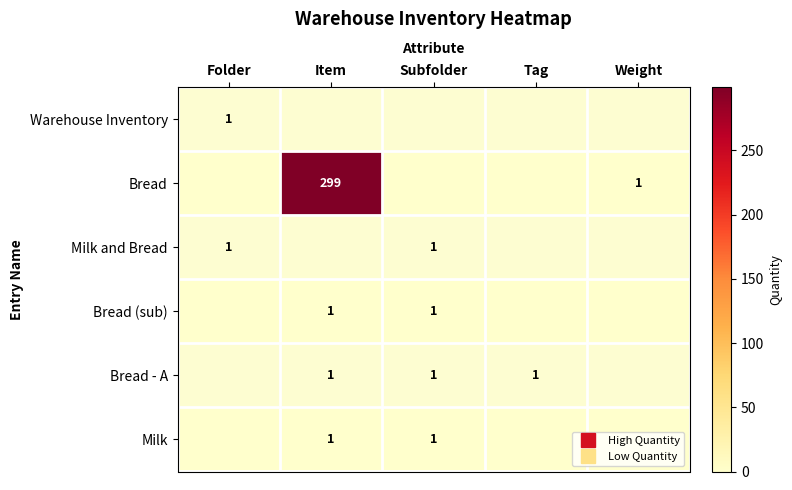

Is it true that Bread (sub) equals 1 at Item?

False